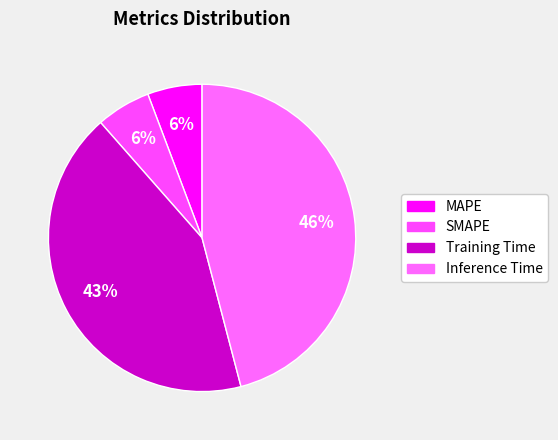

How many segments does this pie chart have?

4